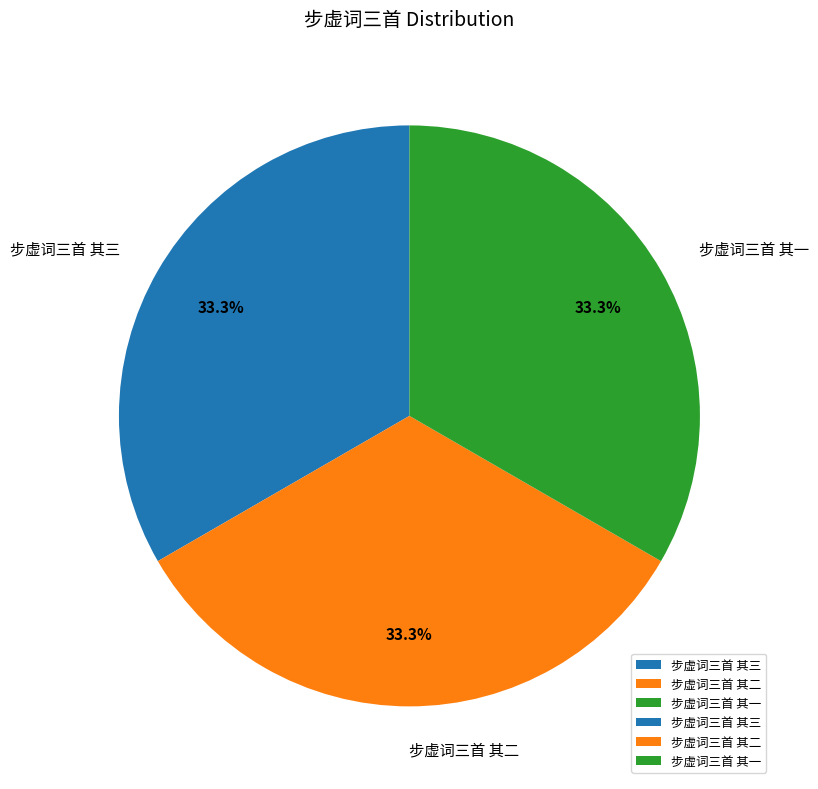

Is the sum of 步虚词三首 其二 and 步虚词三首 其一 greater than half?

Yes